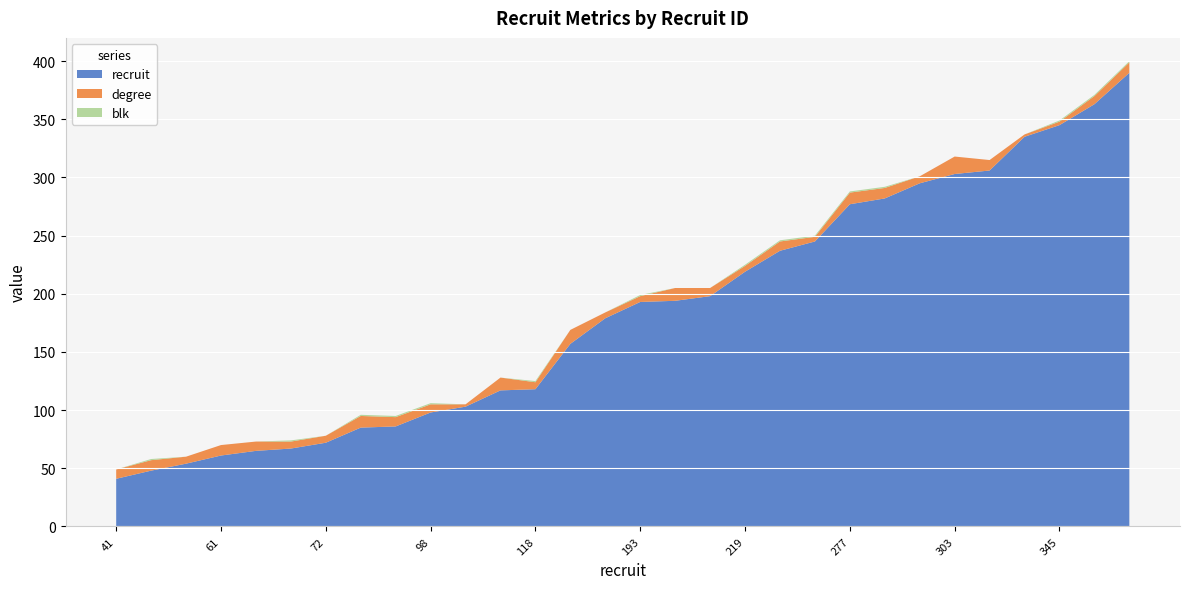

Reading left to right, extract all data points from this chart.

recruit: 41=41	48=48	54=54	61=61	65=65	67=67	72=72	85=85	86=86	98=98	103=103	117=117	118=118	157=157	179=179	193=193	194=194	198=198	219=219	237=237	245=245	277=277	282=282	295=295	303=303	306=306	335=335	345=345	363=363	390=390
degree: 41=8	48=9	54=6	61=9	65=8	67=6	72=6	85=10	86=8	98=7	103=2	117=11	118=6	157=12	179=5	193=5	194=11	198=7	219=5	237=8	245=4	277=10	282=9	295=6	303=15	306=9	335=2	345=3	363=7	390=9
blk: 41=0	48=1	54=0	61=0	65=0	67=1	72=0	85=1	86=1	98=1	103=0	117=0	118=1	157=0	179=0	193=1	194=0	198=0	219=1	237=1	245=1	277=1	282=1	295=0	303=0	306=0	335=0	345=1	363=1	390=1